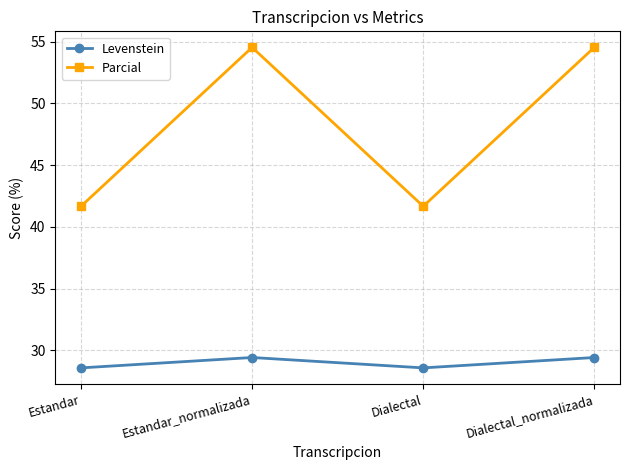

At which category does Levenstein reach its first local valley?

Dialectal